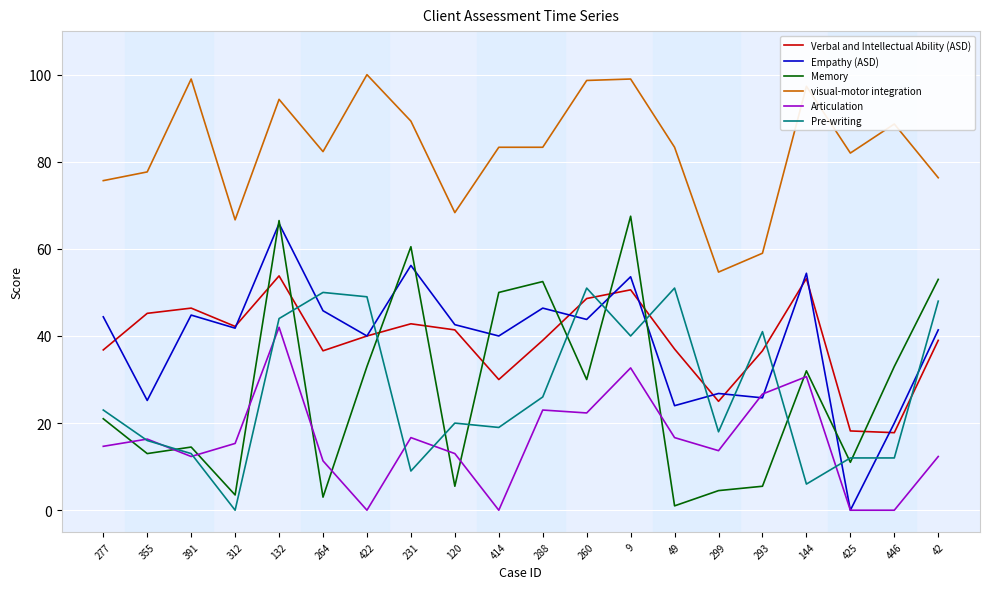

True or false: Memory and visual-motor integration cross at least once.

False